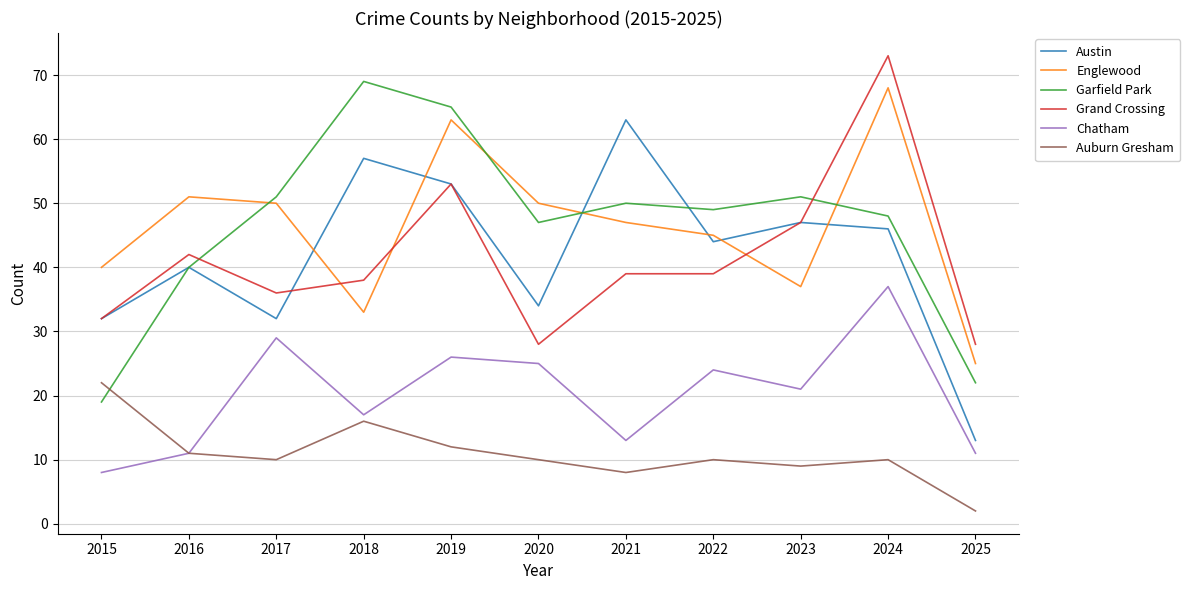

Is this an area chart (filled region under the line)?

No